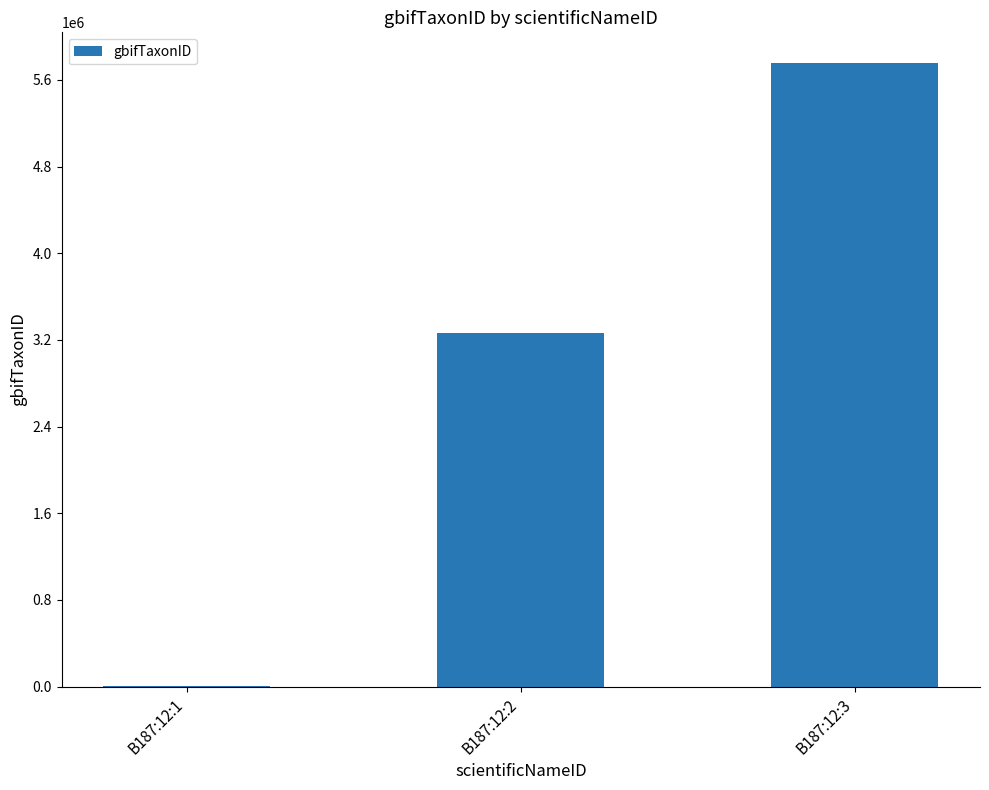

Reading left to right, transcribe all the data shown in this chart.

B187:12:1=4758	B187:12:2=3267300	B187:12:3=5751197